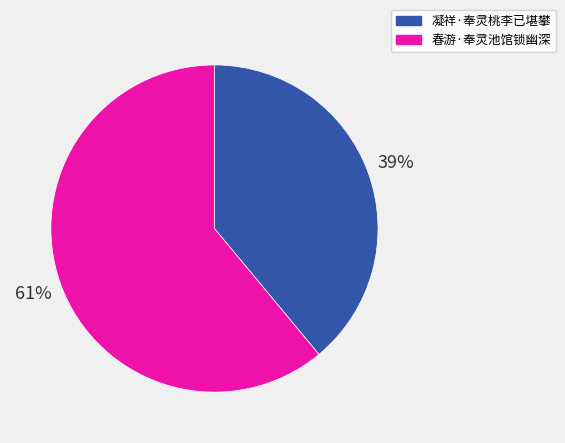

To the nearest percent, what is the average slice percentage?

50%